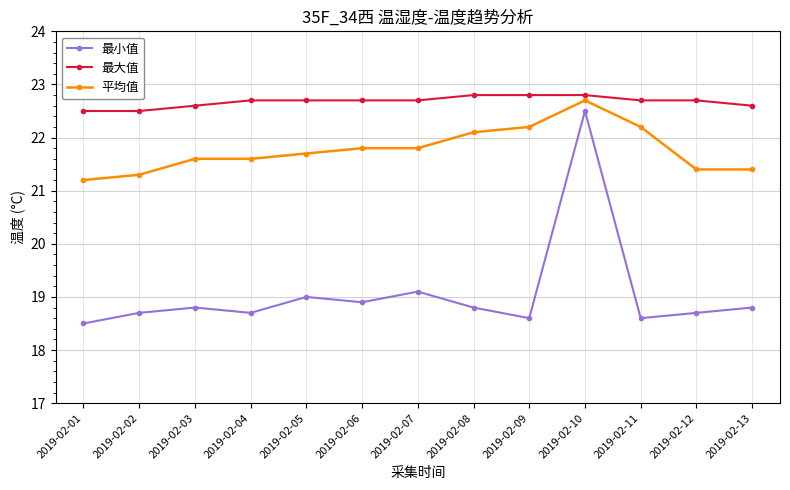

True or false: 平均值 and 最小值 cross at least once.

False